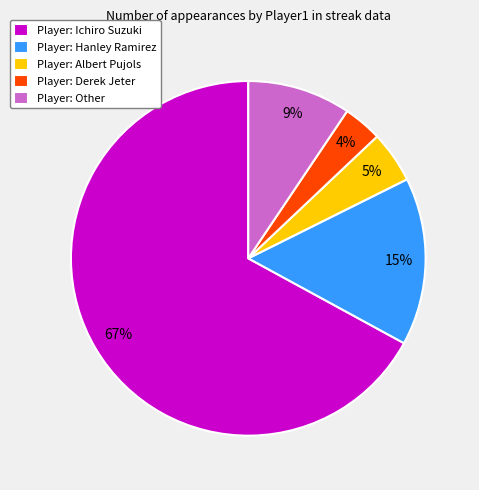

Between Player: Hanley Ramirez and Player: Albert Pujols, which is larger?

Player: Hanley Ramirez